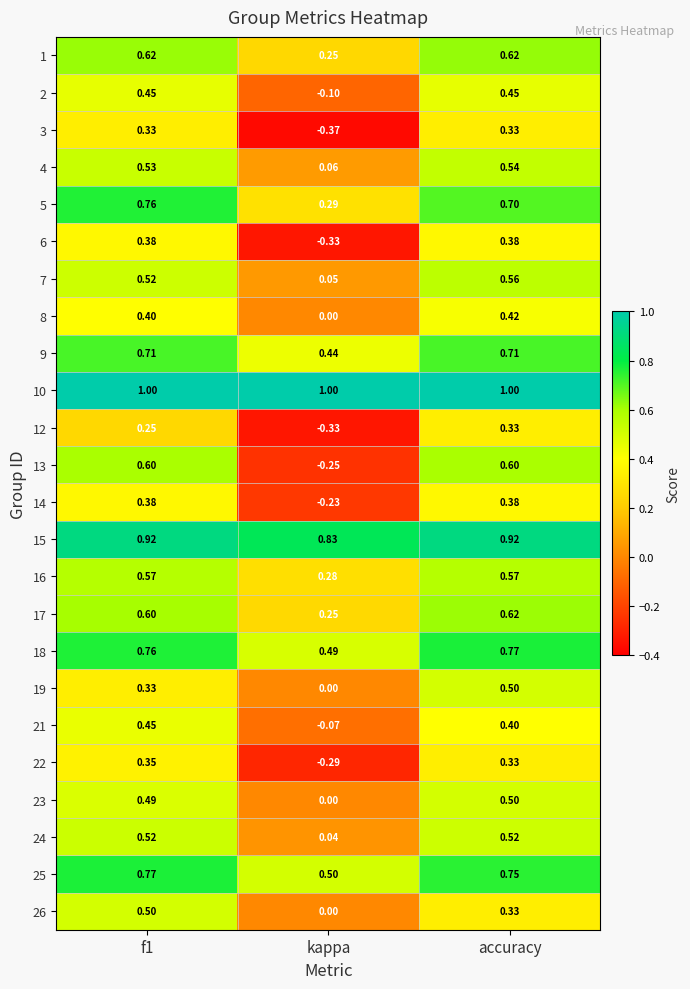

Where is 14 nearest to the value 0?

kappa